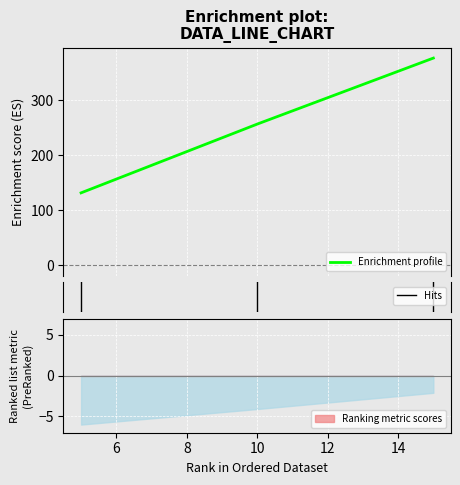

Count the number of values greater than 257.

1